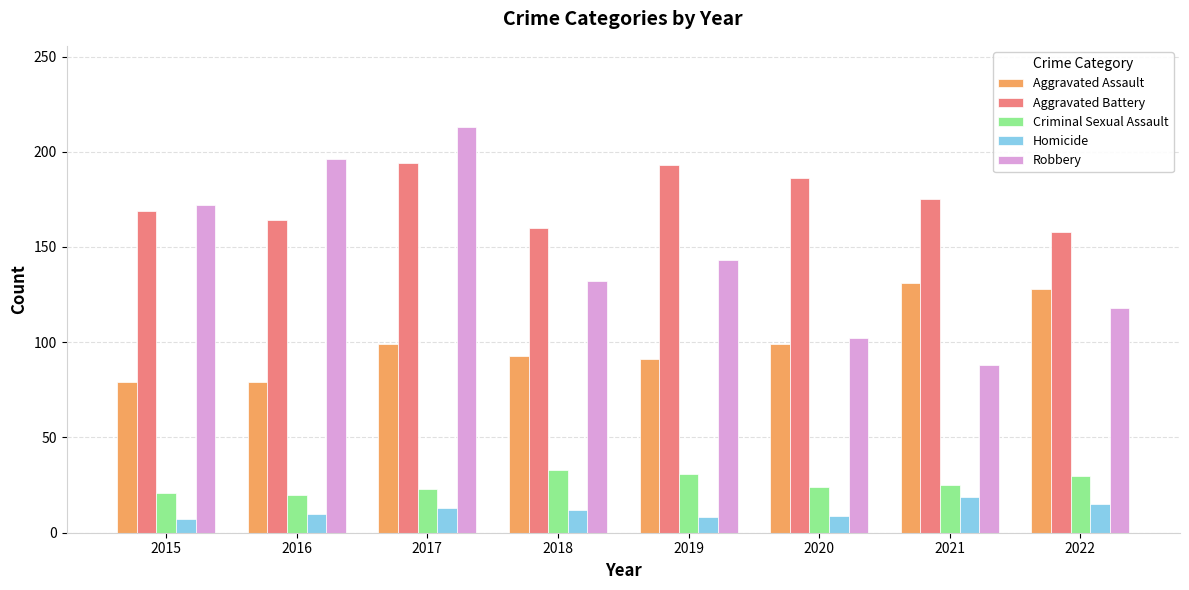

What is the approximate value of Criminal Sexual Assault at 2016, to the nearest 10?

20